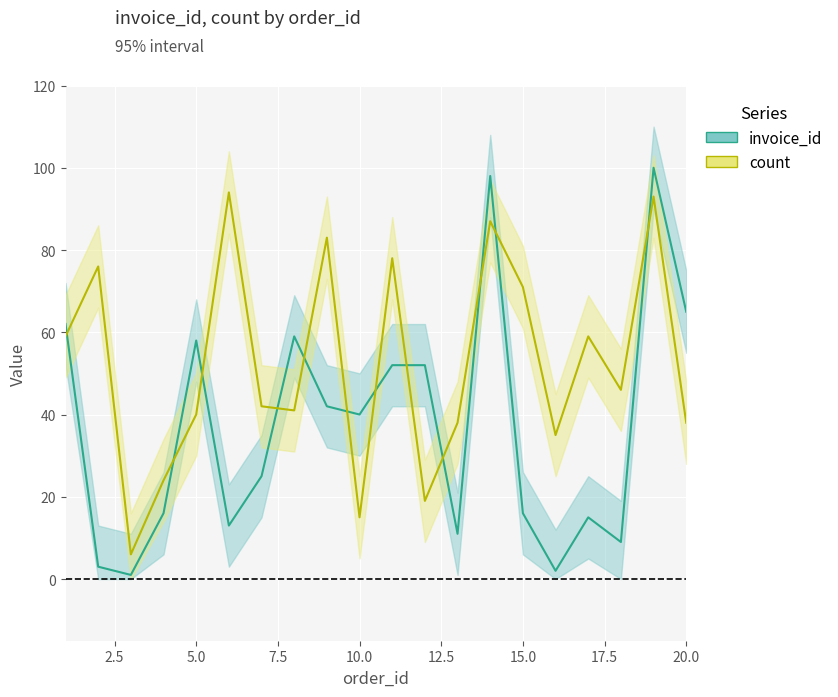

Which series has the largest total across all categories?

count